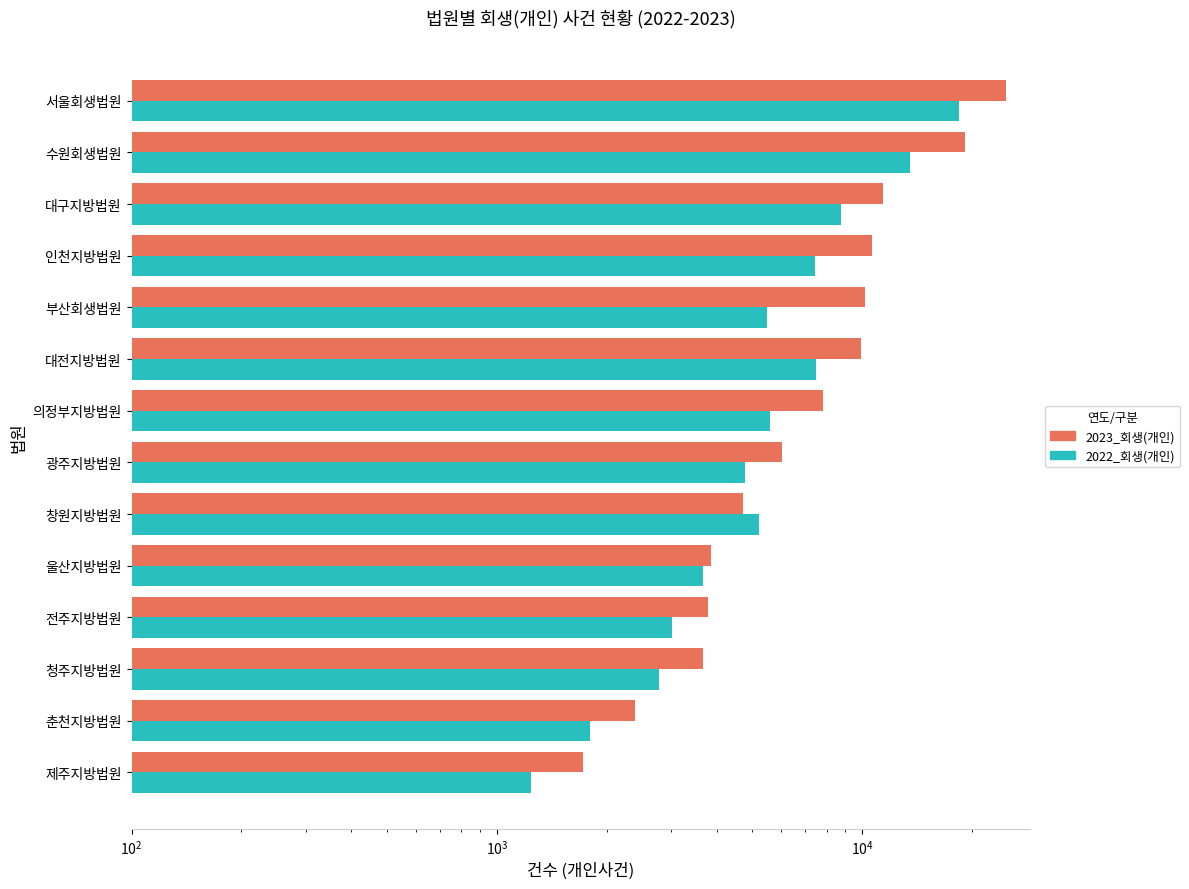

What is the sum of all 2022_회생(개인) values?

89330